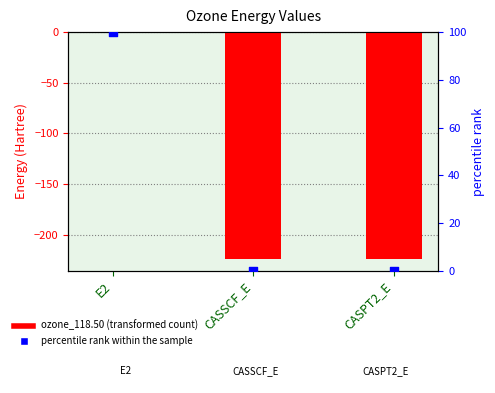

Which series reaches the minimum Y coordinate?

ozone_118.50